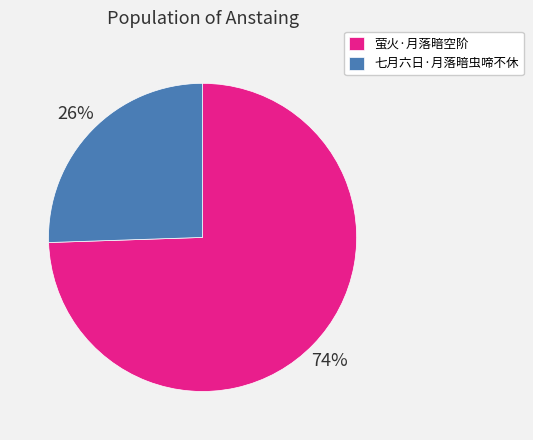

Which has a higher value, 七月六日·月落暗虫啼不休 or 萤火·月落暗空阶?

萤火·月落暗空阶